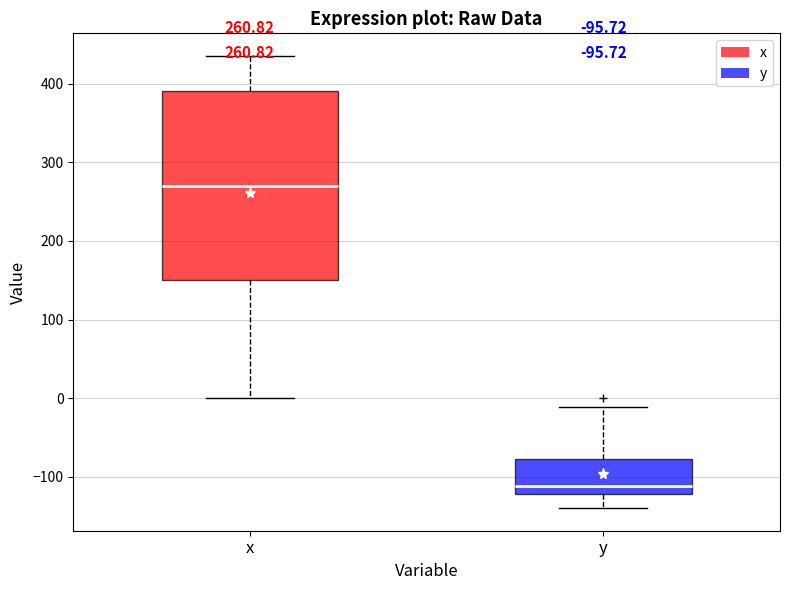

Which box has the lowest median line?

y